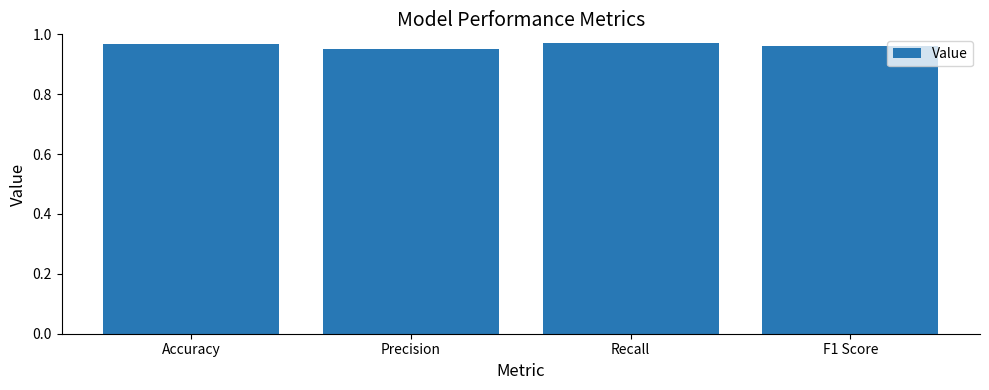

True or false: the data shows 1.4 at Accuracy.

False